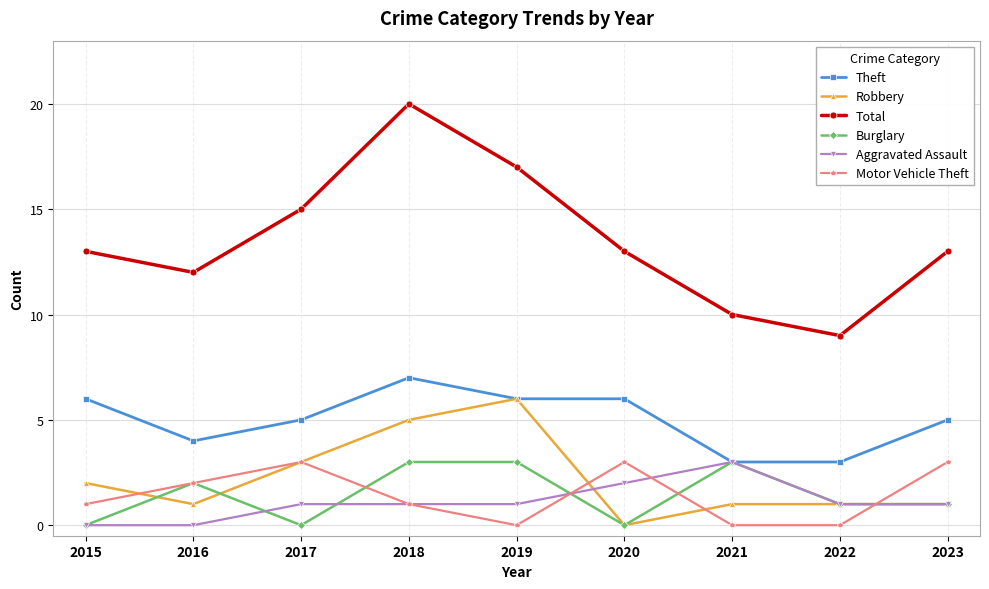

What is the highest value of the Motor Vehicle Theft series?

3